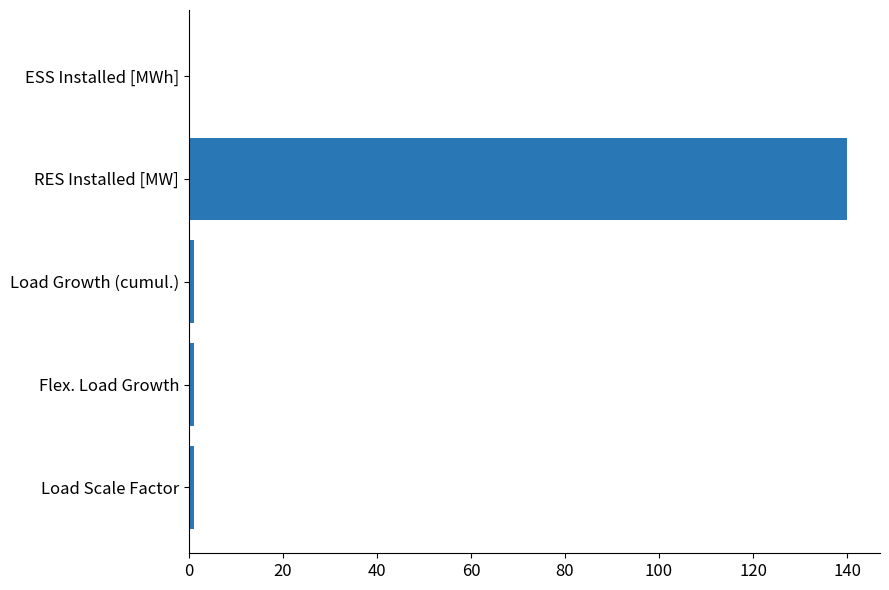

What is the maximum value shown in the chart?

140.0